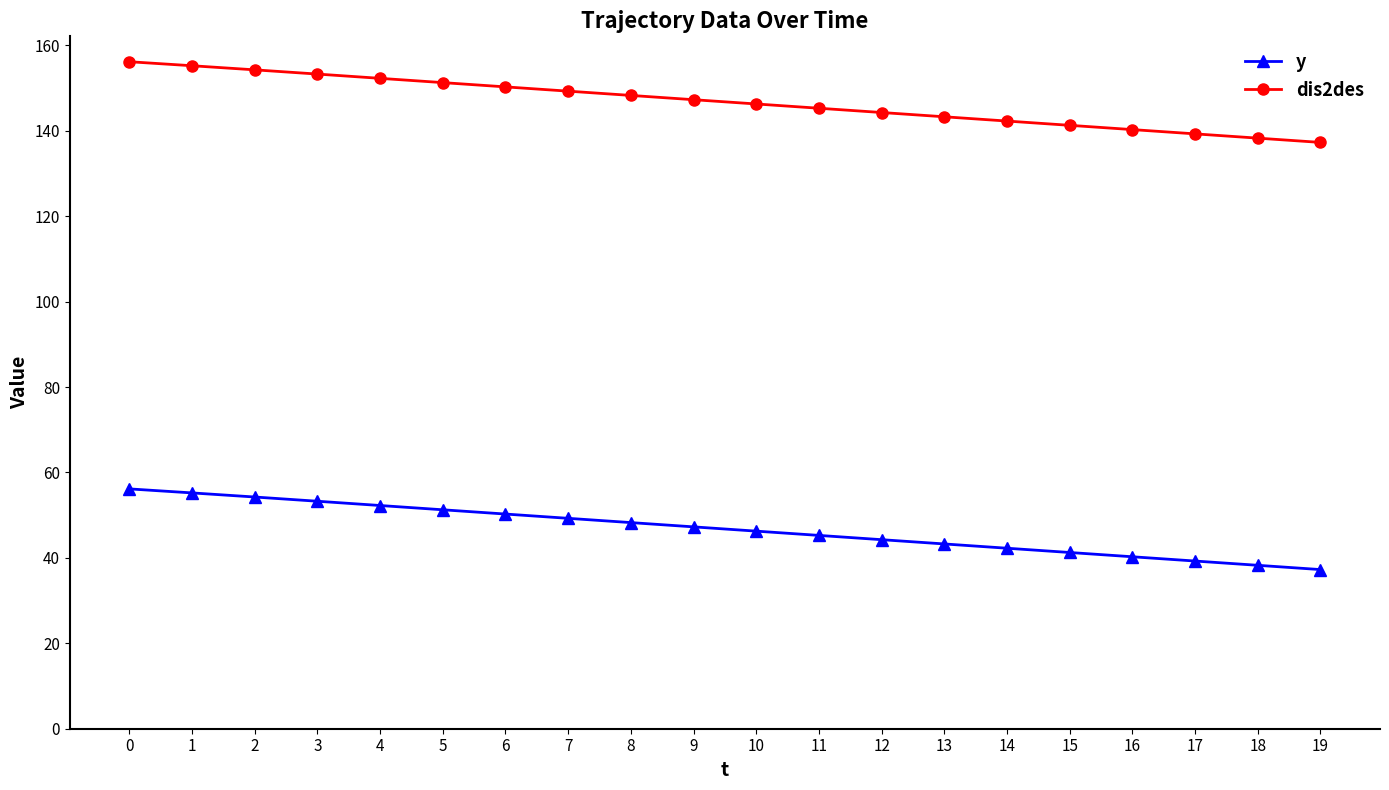

What is the value of the y point at the 9th from the left?

48.3